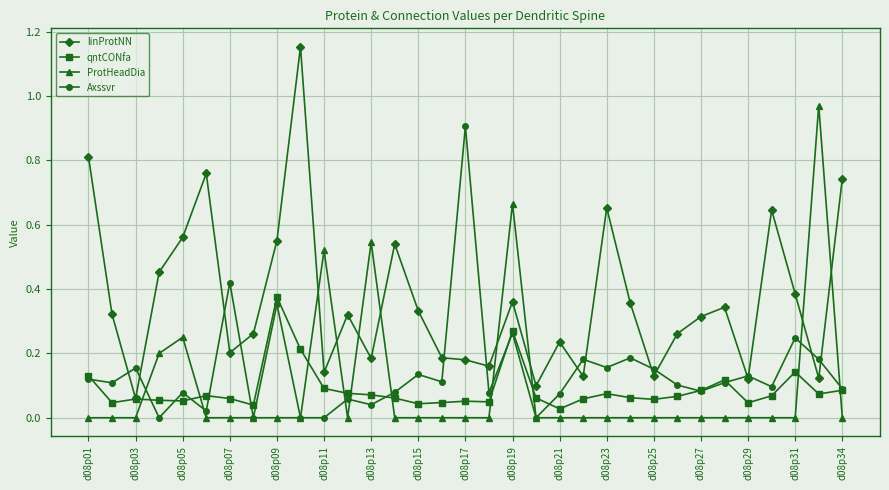

True or false: Axssvr has more than 2 points higher than both neighbors.

True